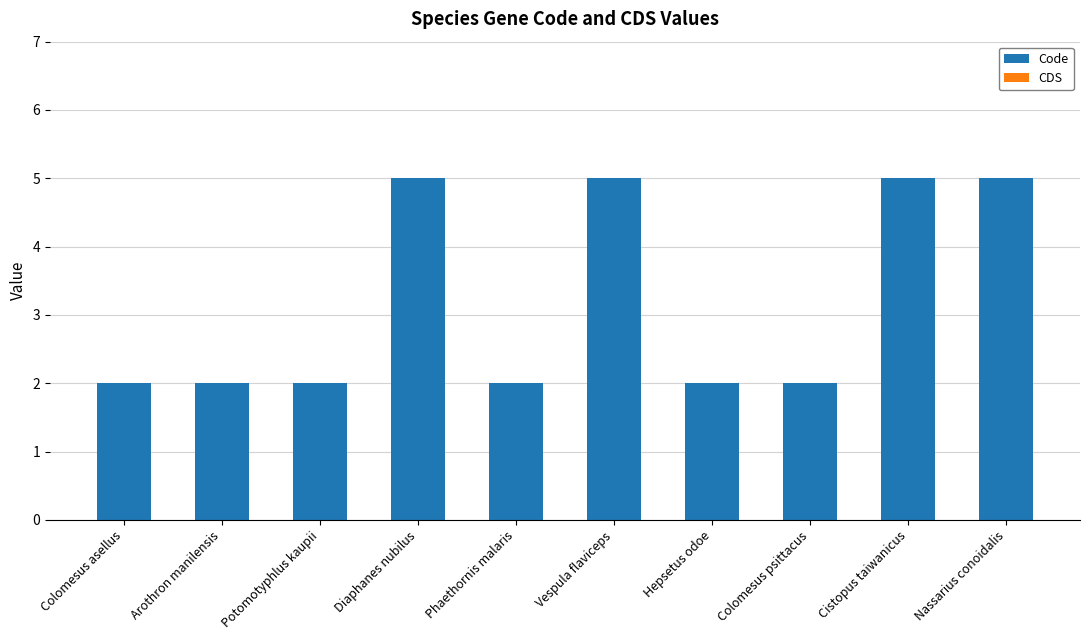

Which has a higher value, Nassarius conoidalis or Arothron manilensis?

Nassarius conoidalis